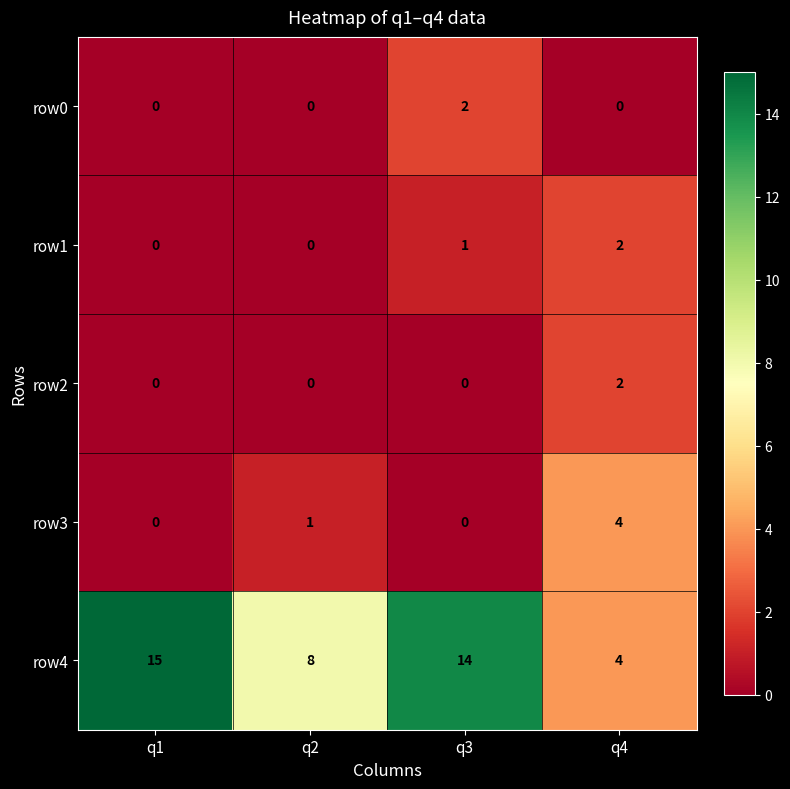

Where is row3 nearest to the value 2?

q2